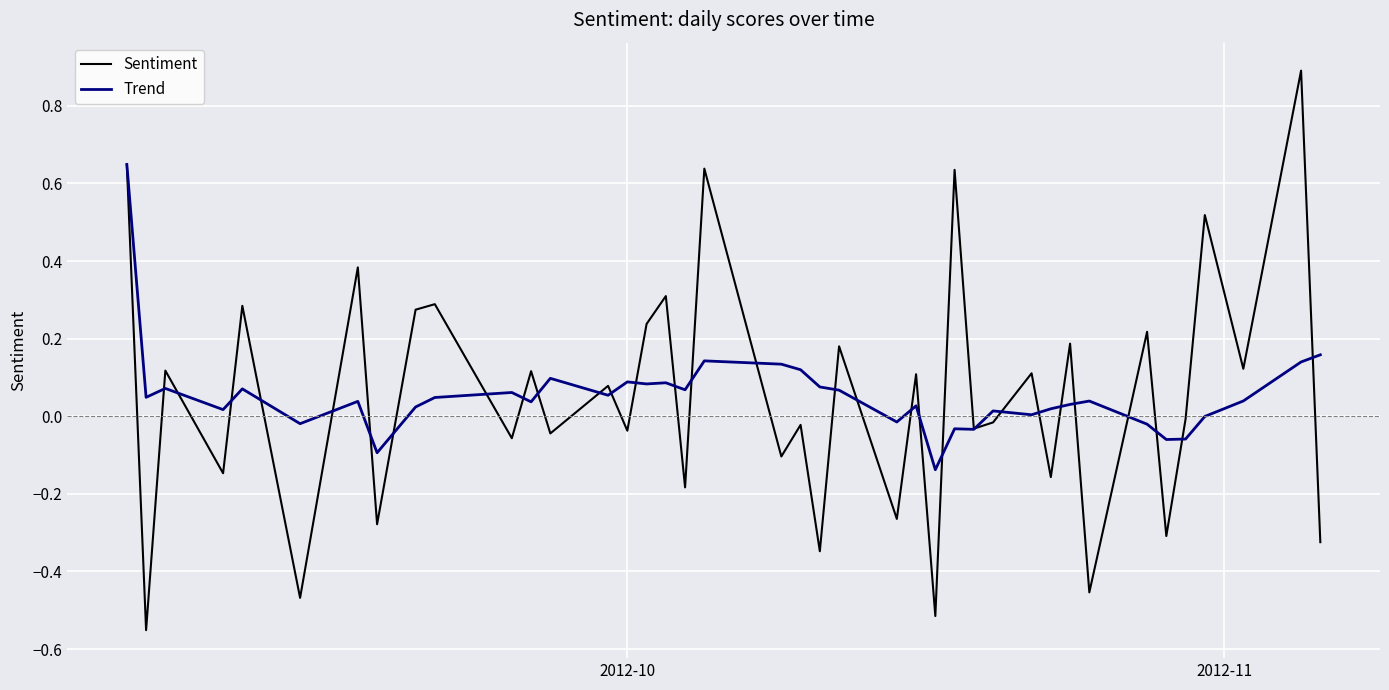

Which series has the widest spread of values?

Sentiment